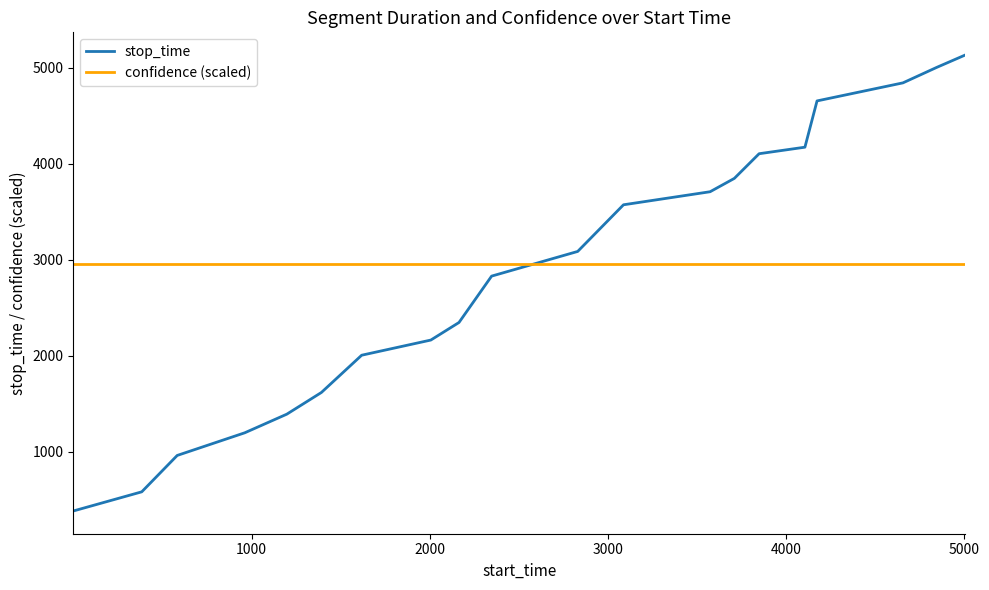

What is the minimum value for confidence (scaled)?

2955.9